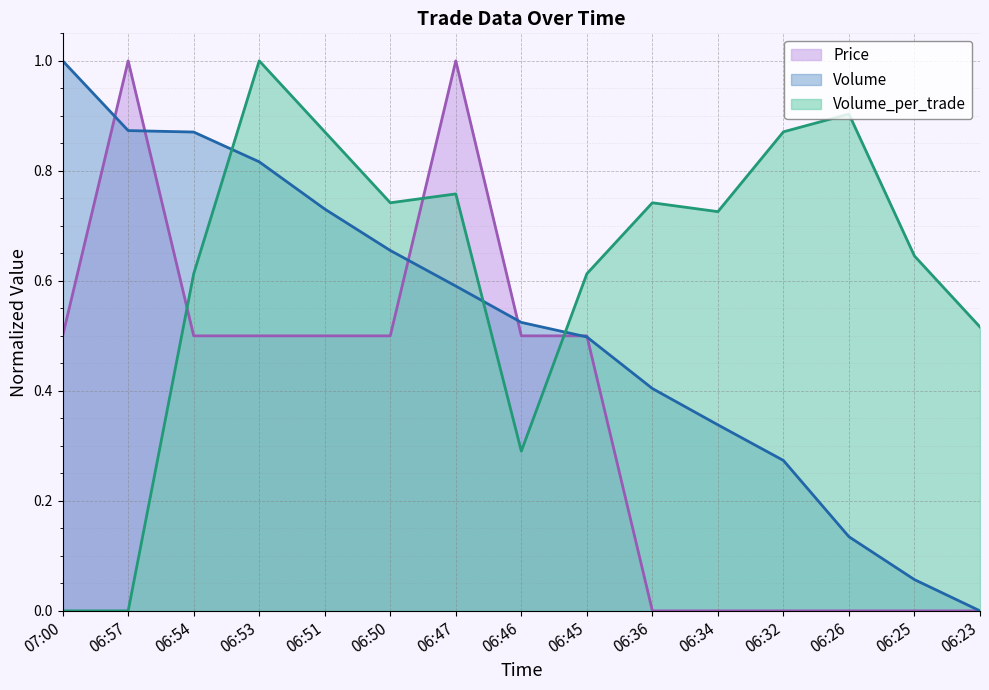

How many data points in Price are above 0?

9